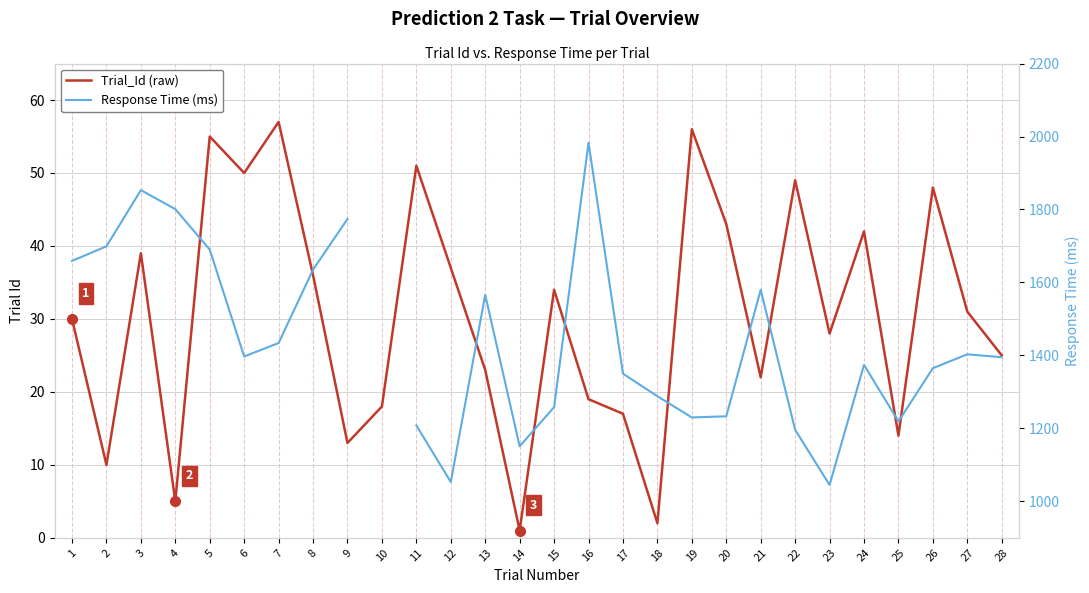

True or false: Trial_Id (raw) and Response Time (ms) cross at least once.

False